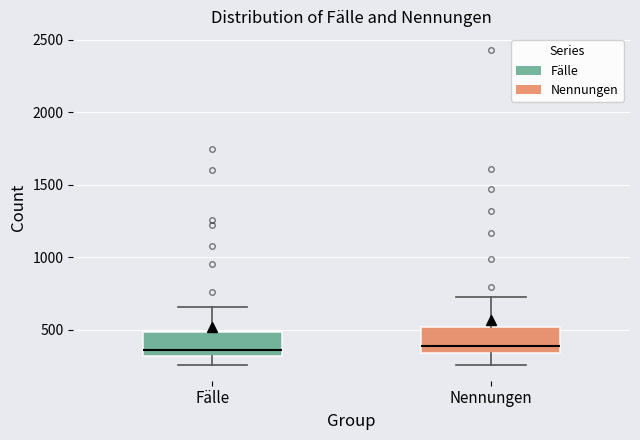

Reading left to right, read every box against the y-axis: the position of its median line, the range the box covers, and the ends of its whiskers. The values are not printed on the chart, so give them approximately, as read against the axis.

Fälle: median 350, box 300 to 500, whiskers 250 to 650
Nennungen: median 400, box 350 to 500, whiskers 250 to 750